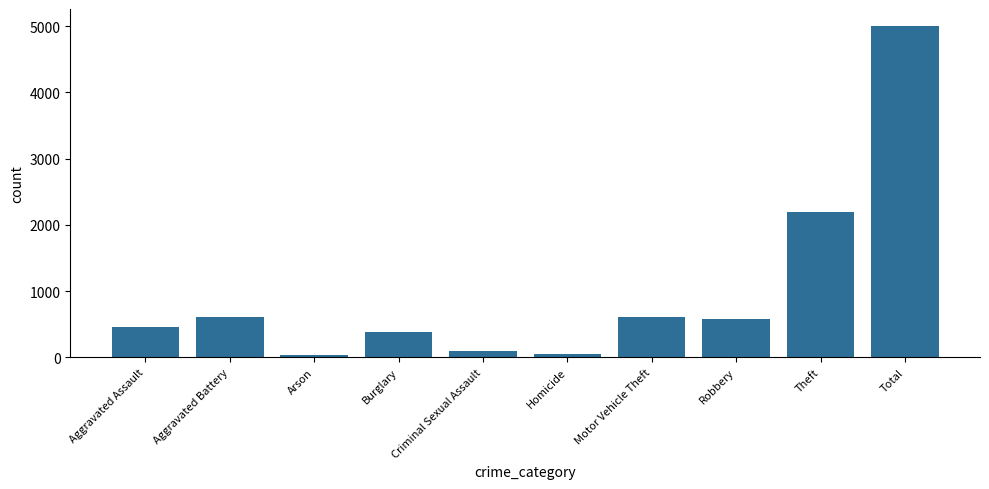

What is the ratio of the value at Theft to the value at Aggravated Assault?

4.8